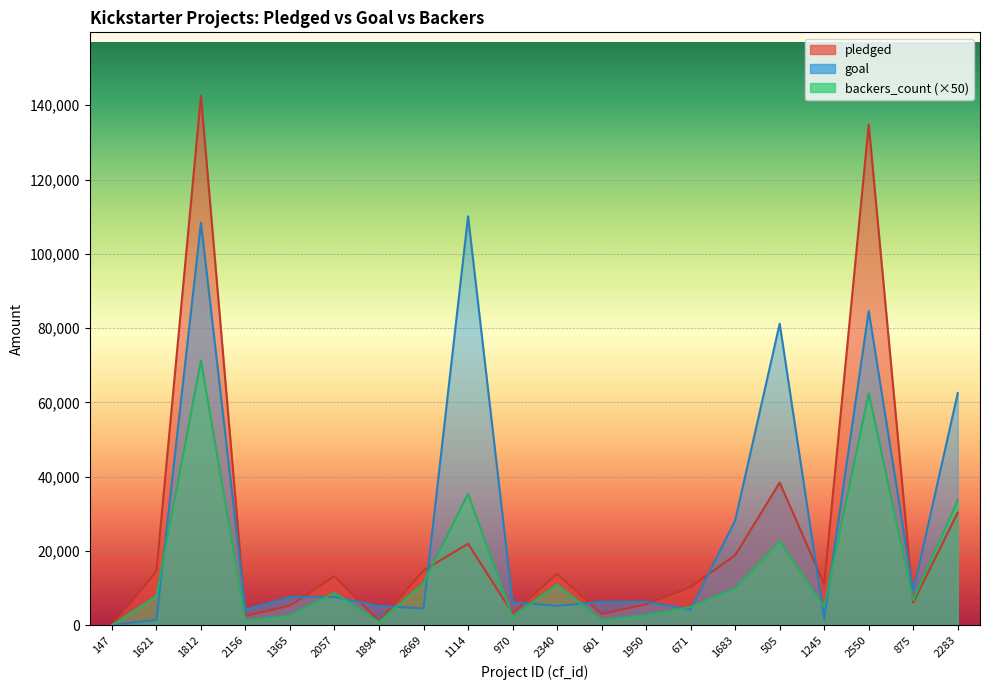

What value does the goal series have at 970?

6200